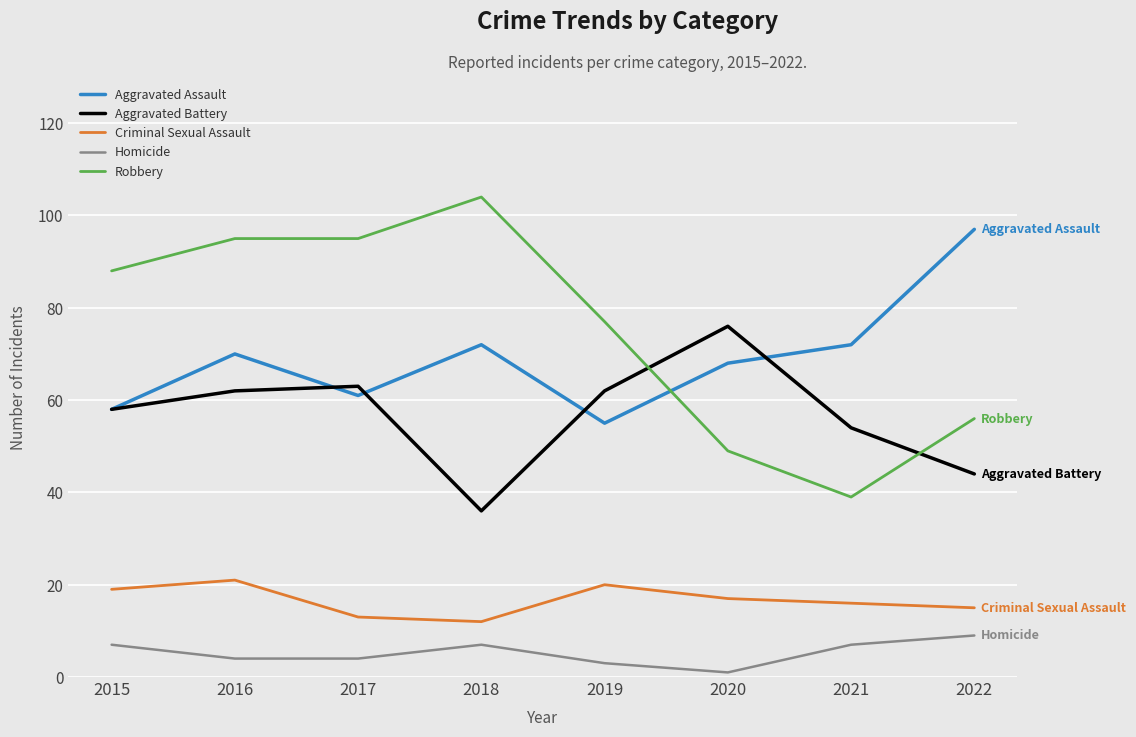

List the series in order of their peak value, highest first.

Robbery, Aggravated Assault, Aggravated Battery, Criminal Sexual Assault, Homicide